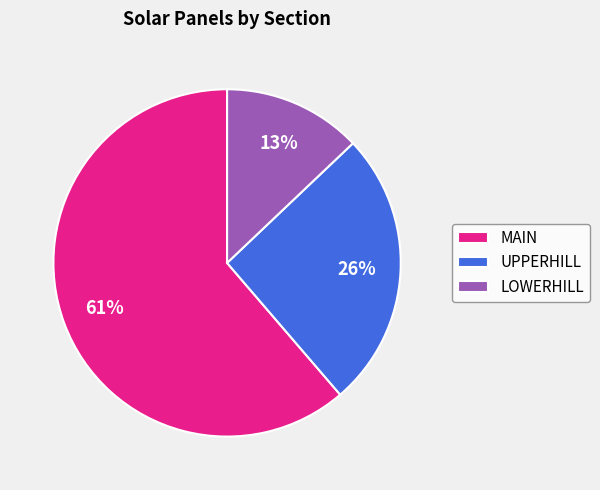

To the nearest percent, what is the difference between the MAIN and UPPERHILL slice percentages?

35%